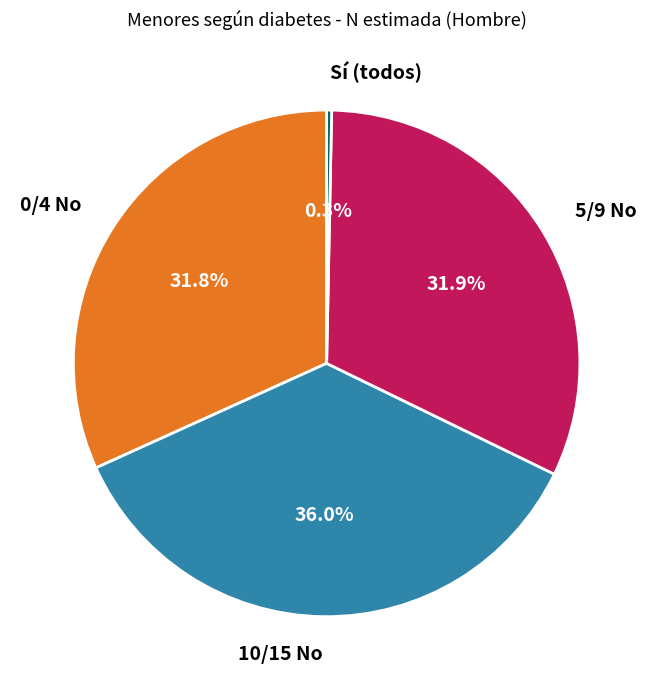

Which category has the smallest portion of the pie?

Sí (todos)